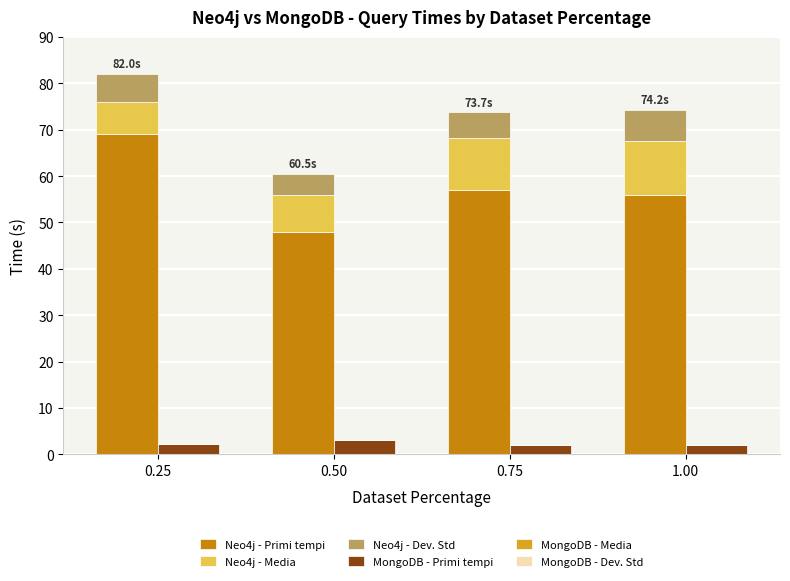

What position from the left is 0.50?

2